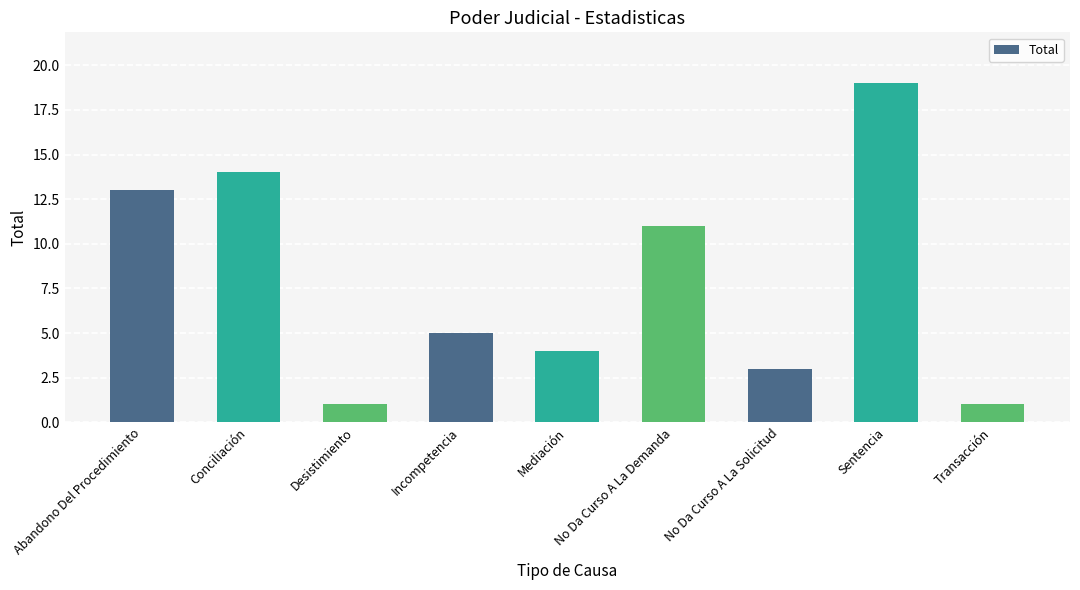

Between No Da Curso A La Demanda and Desistimiento, which is larger?

No Da Curso A La Demanda